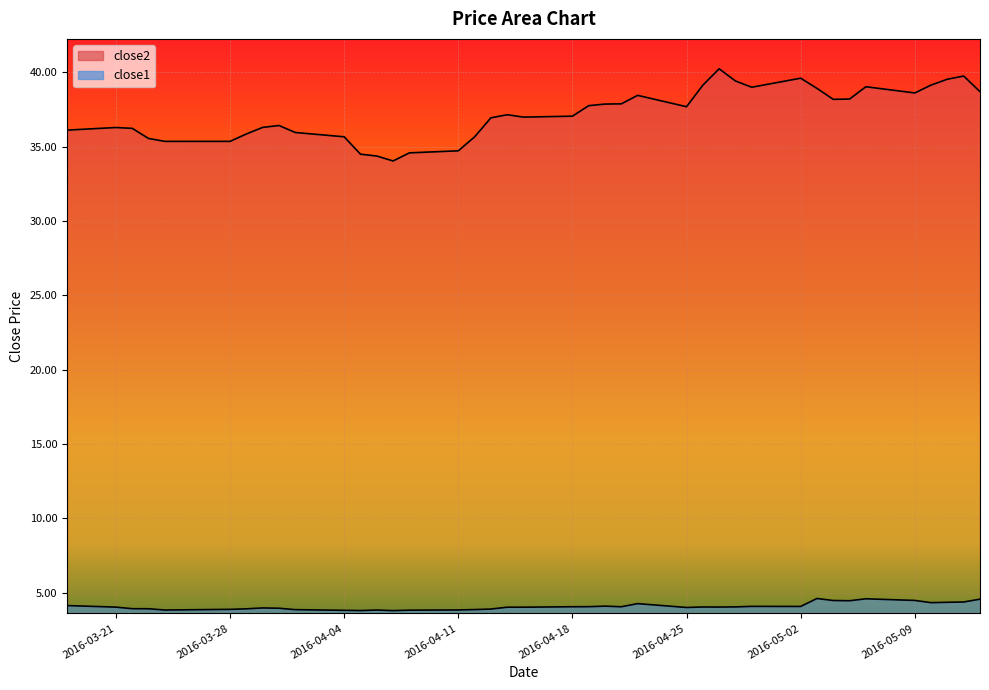

List the labels in order of close1 value, smallest first.

2016-04-07, 2016-04-05, 2016-04-04, 2016-04-08, 2016-03-24, 2016-04-06, 2016-04-11, 2016-04-01, 2016-04-12, 2016-03-28, 2016-04-13, 2016-03-29, 2016-03-23, 2016-03-22, 2016-03-31, 2016-03-30, 2016-04-25, 2016-04-14, 2016-04-15, 2016-03-21, 2016-04-27, 2016-04-26, 2016-04-28, 2016-04-18, 2016-04-21, 2016-04-19, 2016-05-02, 2016-04-29, 2016-04-20, 2016-03-18, 2016-04-22, 2016-05-10, 2016-05-11, 2016-05-12, 2016-05-05, 2016-05-04, 2016-05-09, 2016-05-13, 2016-05-06, 2016-05-03